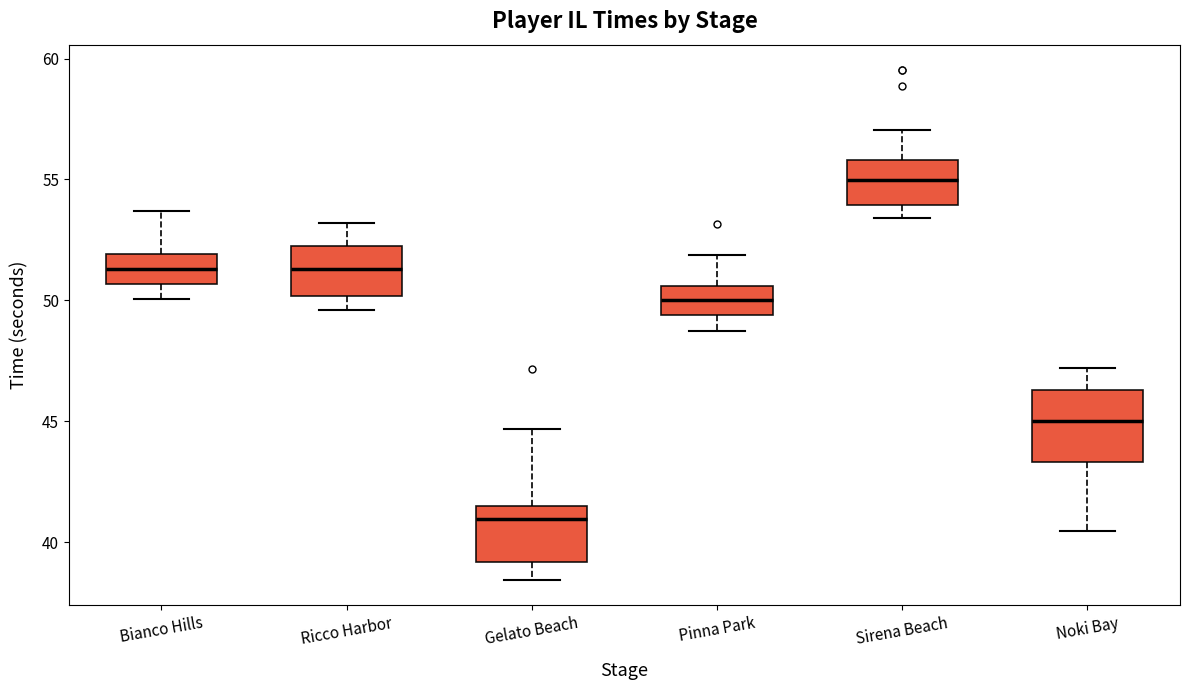

Which box has the highest median line?

Sirena Beach